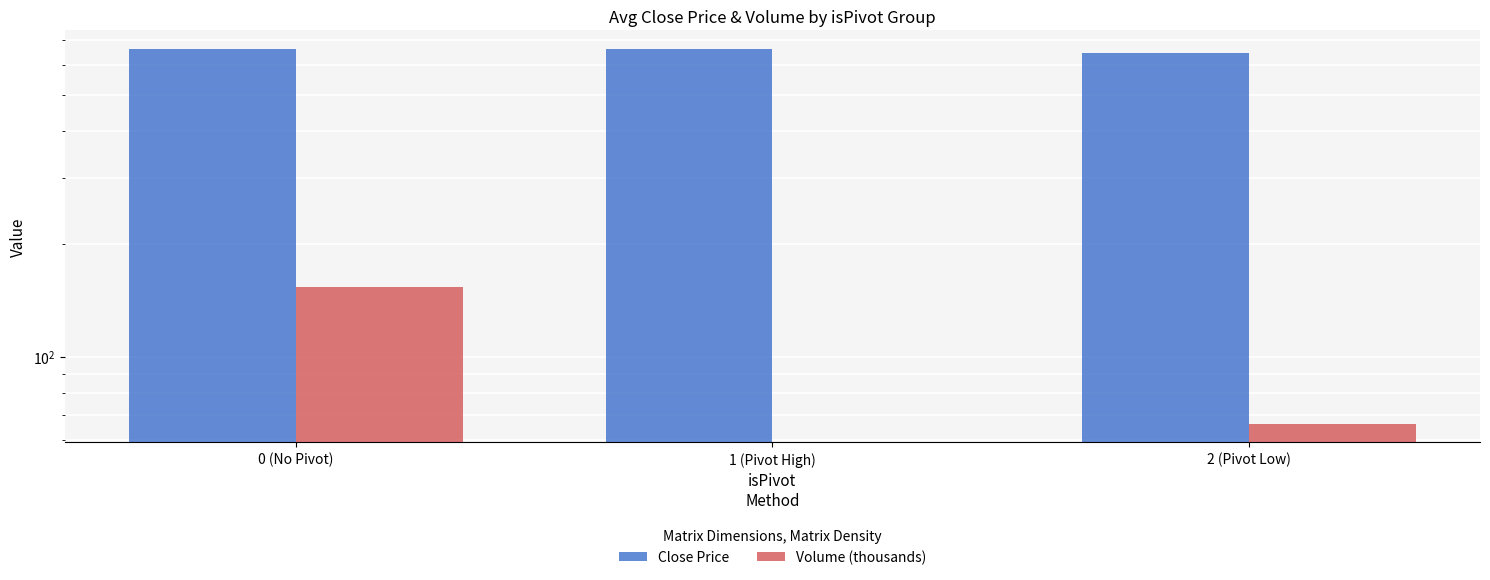

What is the label of the 3rd bar from the left?

2 (Pivot Low)